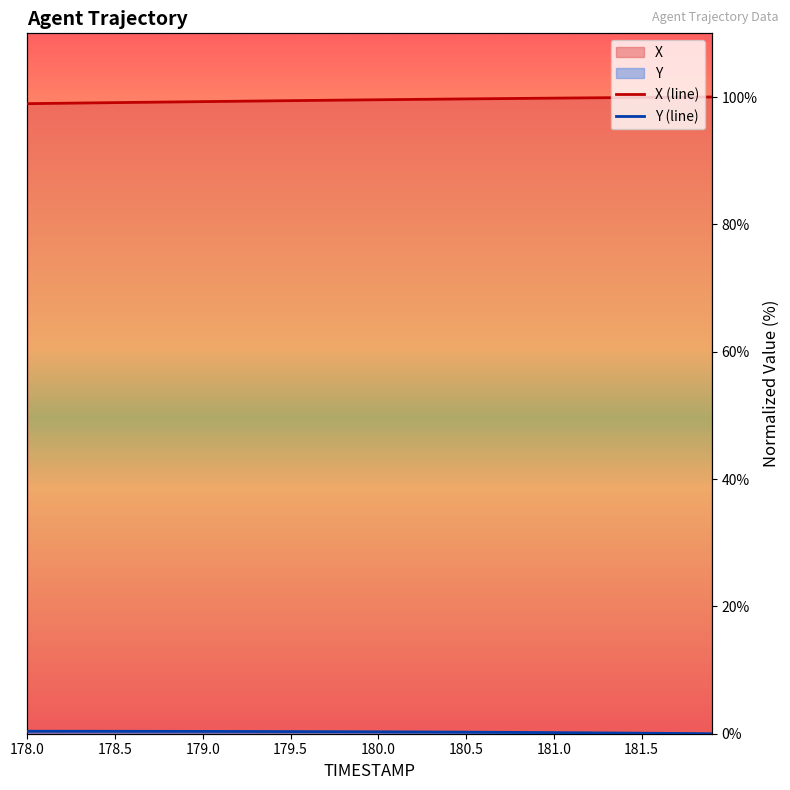

True or false: Y (line) and X (line) cross at least once.

False